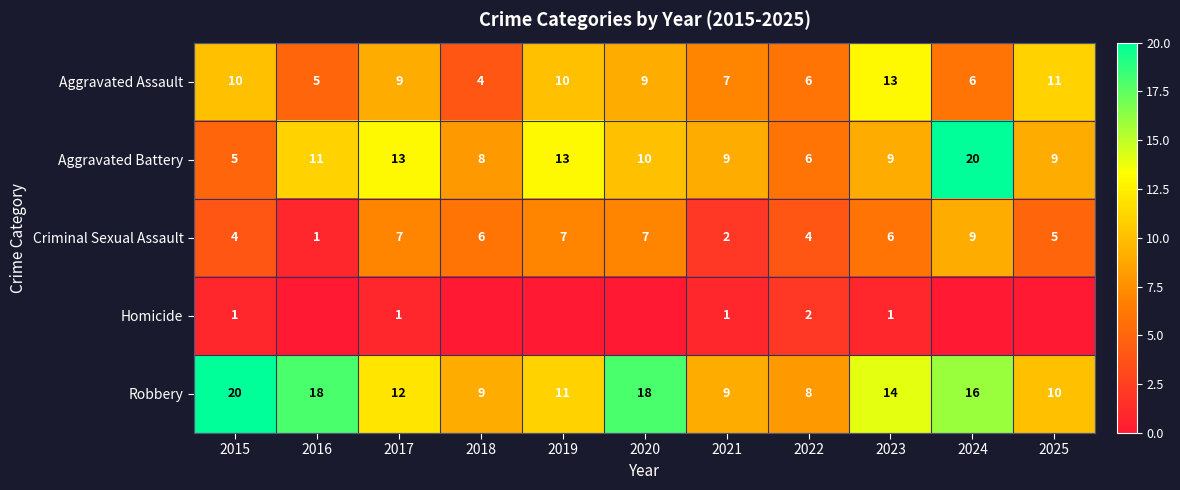

What is the total value across all series at 2023?

43